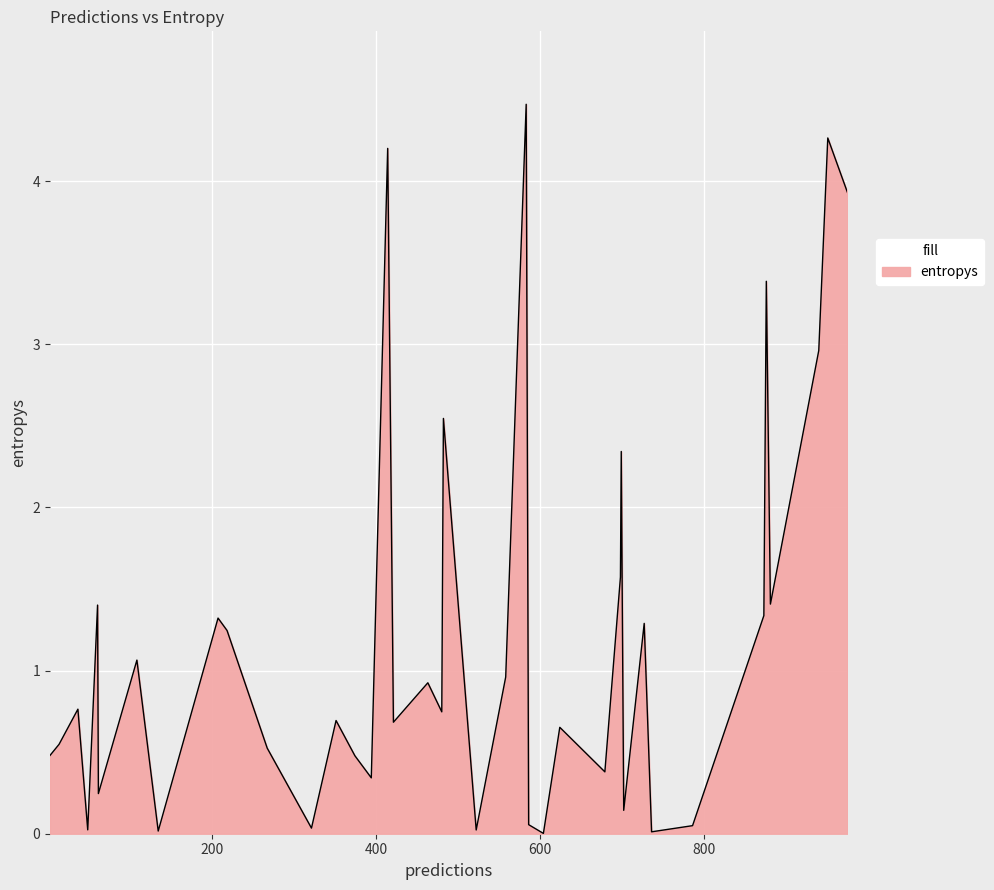

What is the maximum value shown in the chart?

4.5